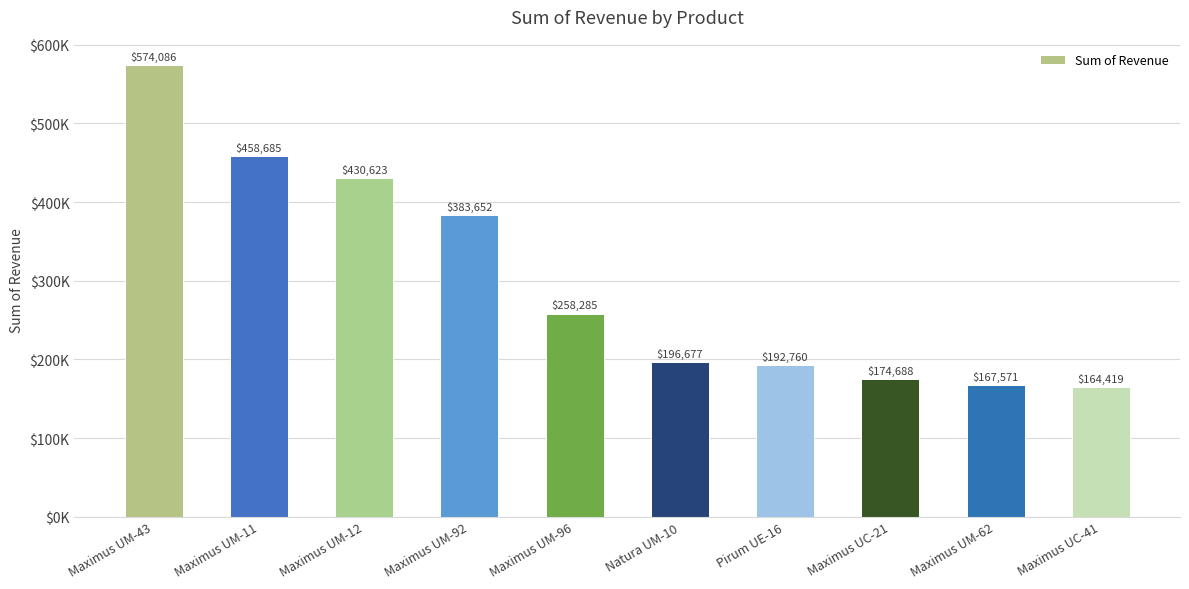

What is the label of the 8th bar from the left?

Maximus UC-21